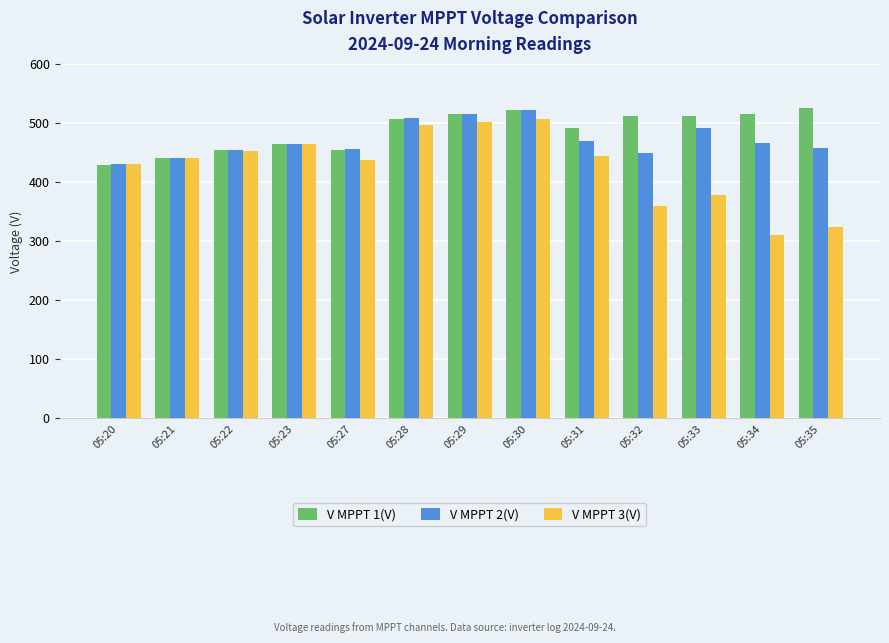

True or false: V MPPT 3(V) has a value of 110.6 at 05:23.

False